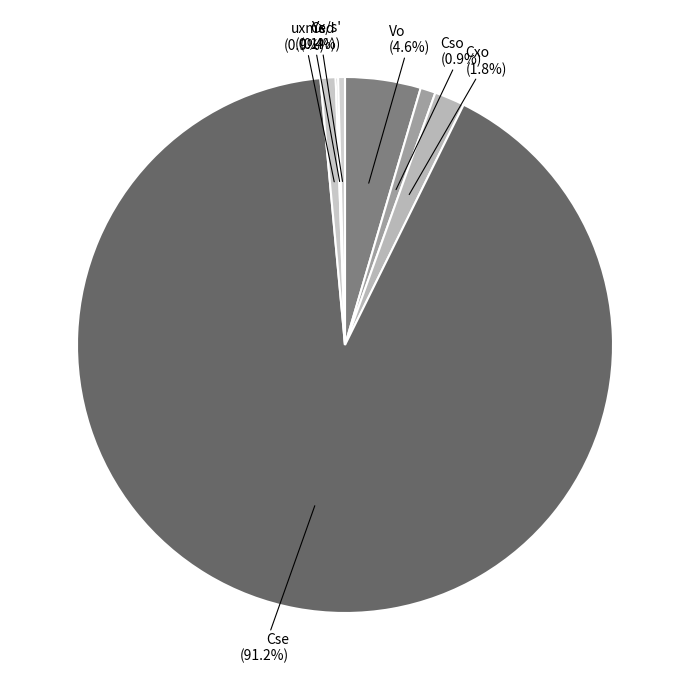

Between Yx/s' and Vo, which is larger?

Vo